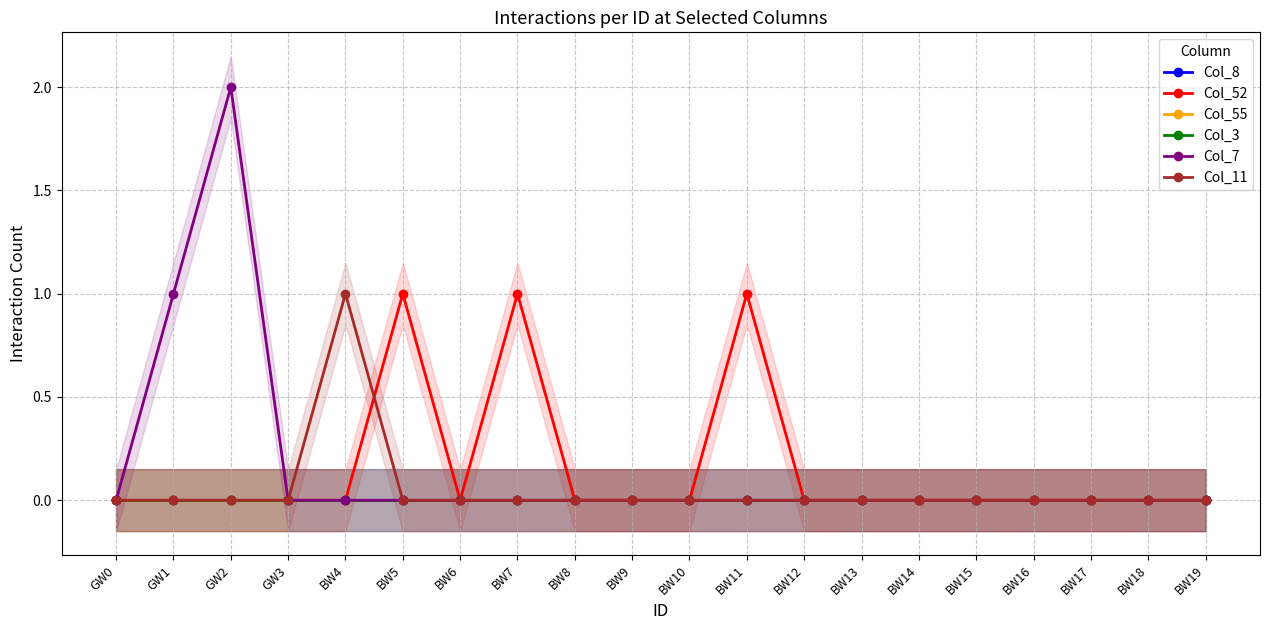

True or false: Col_7 and Col_11 cross at least once.

False